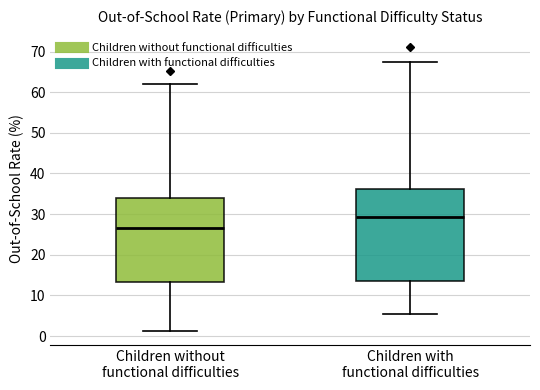

Which box is the tallest, from its lower edge to its upper edge?

Children with functional difficulties